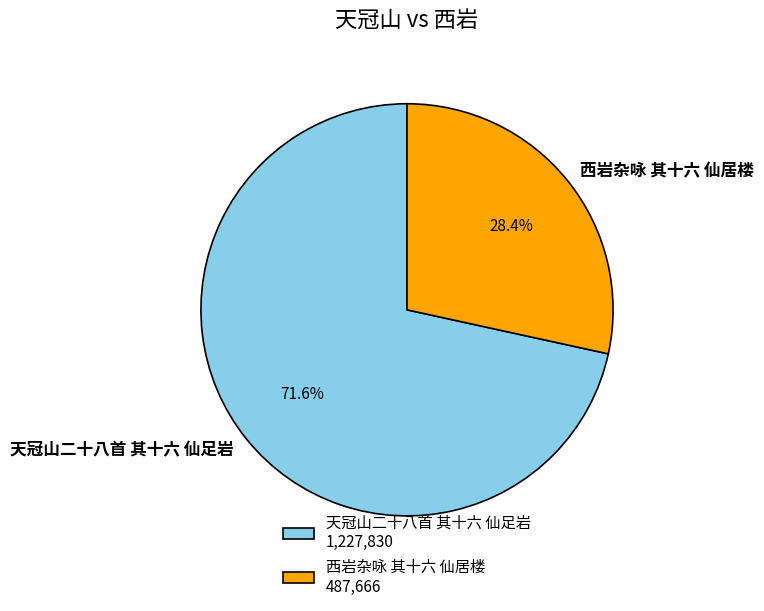

To the nearest percent, what is the combined percentage of 天冠山二十八首 其十六 仙足岩 and 西岩杂咏 其十六 仙居楼?

100%